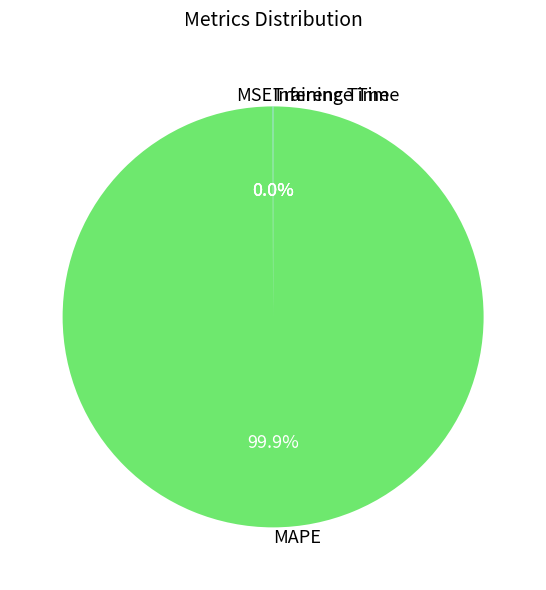

Is there a majority slice in this chart?

Yes